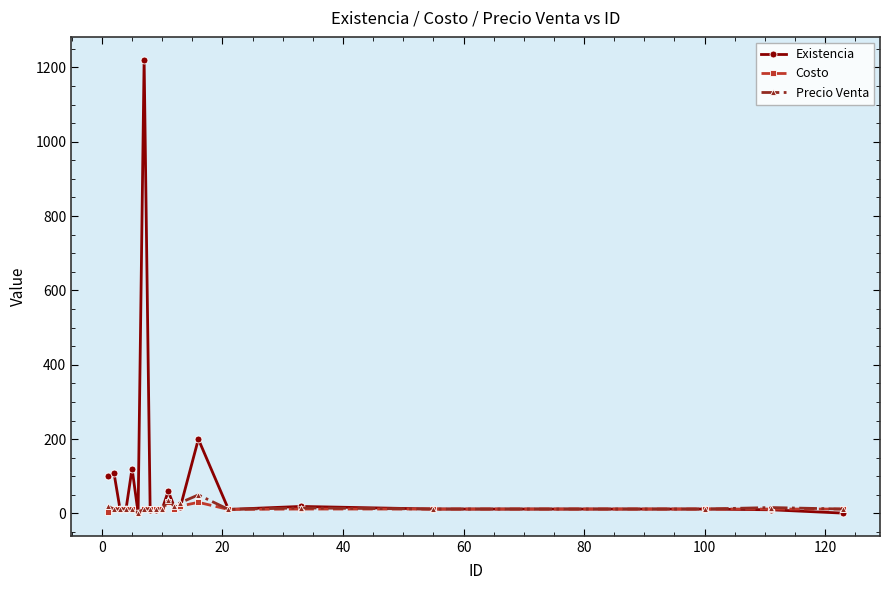

Which series has the widest spread of values?

Existencia